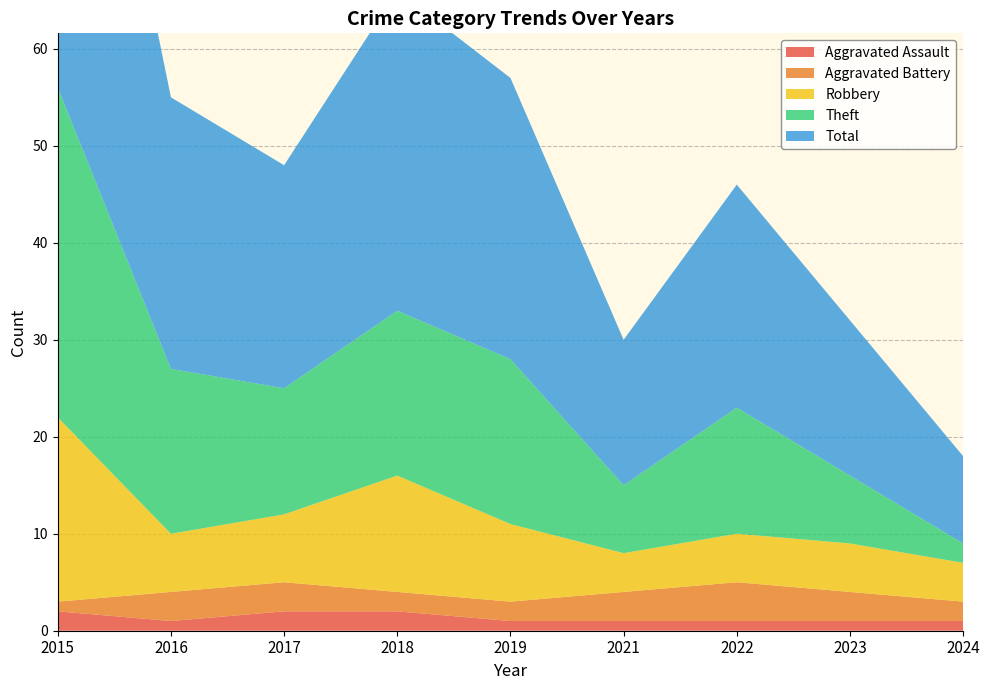

Reading right to left, what are all the values shown in this chart?

Aggravated Assault: 1	1	1	1	1	2	2	1	2
Aggravated Battery: 2	3	4	3	2	2	3	3	1
Robbery: 4	5	5	4	8	12	7	6	19
Theft: 2	7	13	7	17	17	13	17	34
Total: 9	16	23	15	29	33	23	28	56